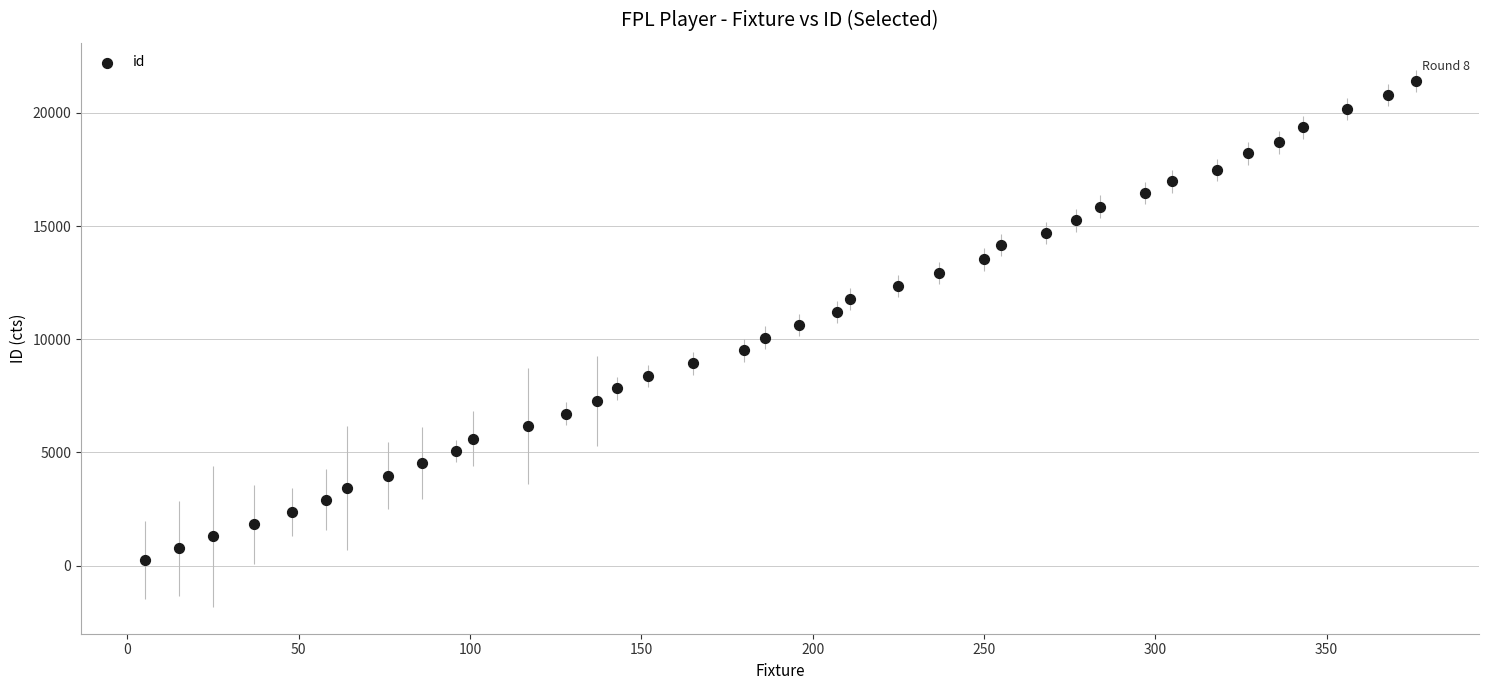

What is the range of Y values (max minus min)?

21167